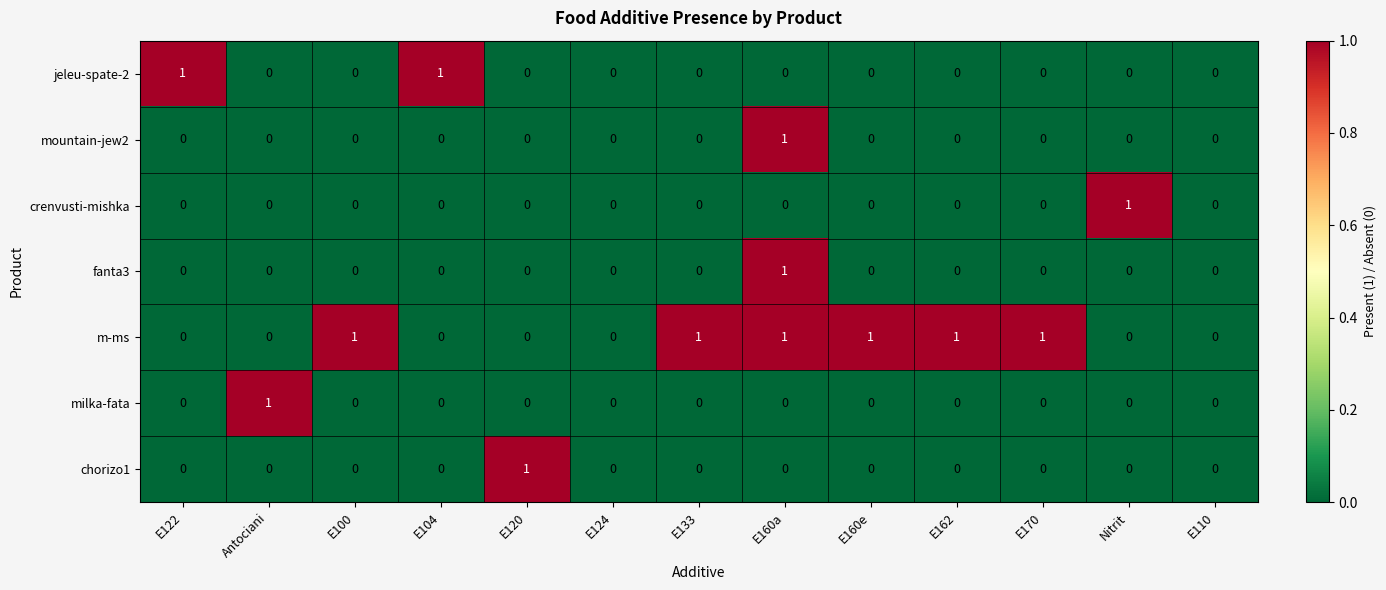

Which series has the largest total across all categories?

m-ms